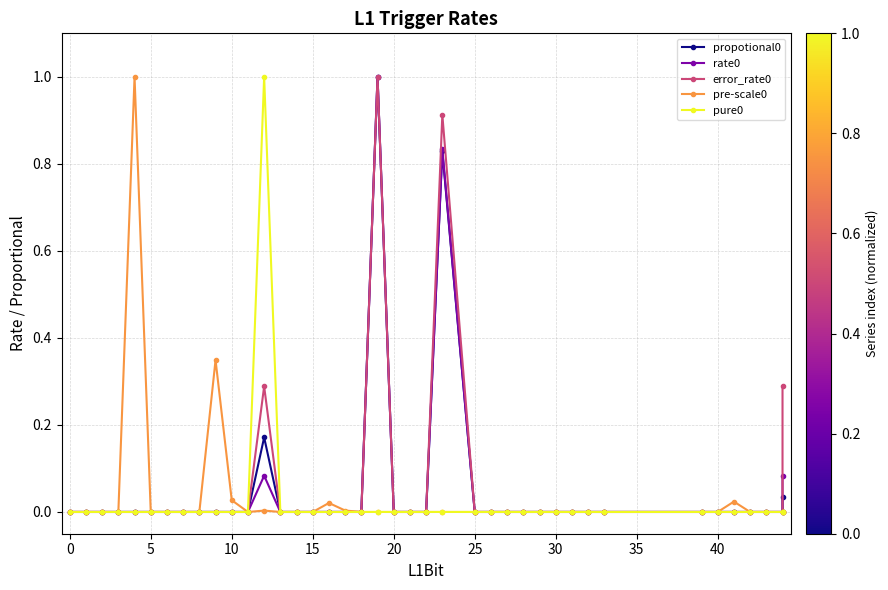

True or false: propotional0 and rate0 cross at least once.

False